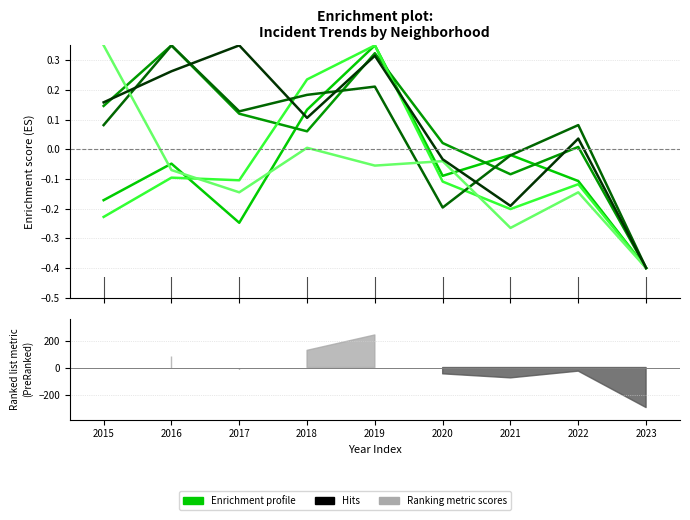

What is the total value across all series at 2023?

-2.4